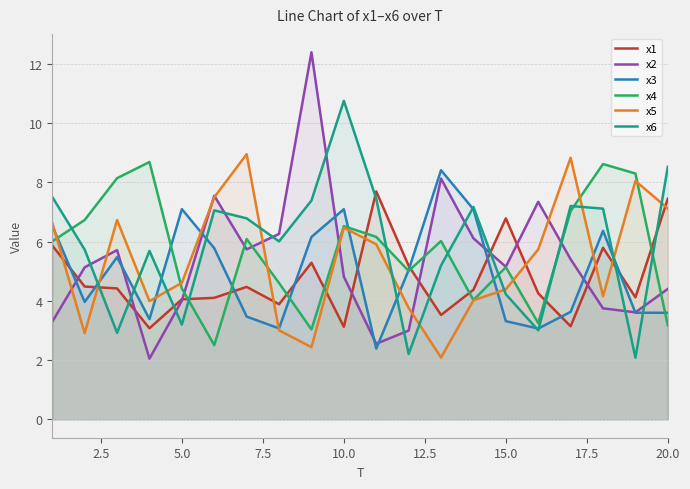

At how many categories does at least one series exceed 4?

20